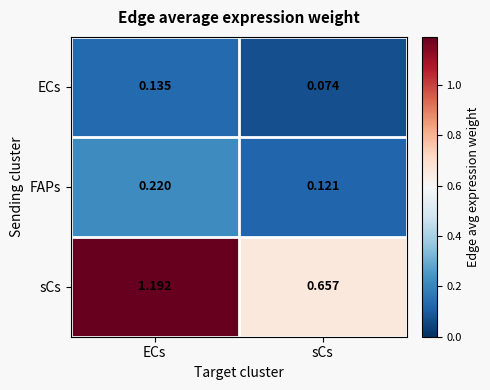

Rank the series at ECs from highest to lowest value.

sCs, FAPs, ECs